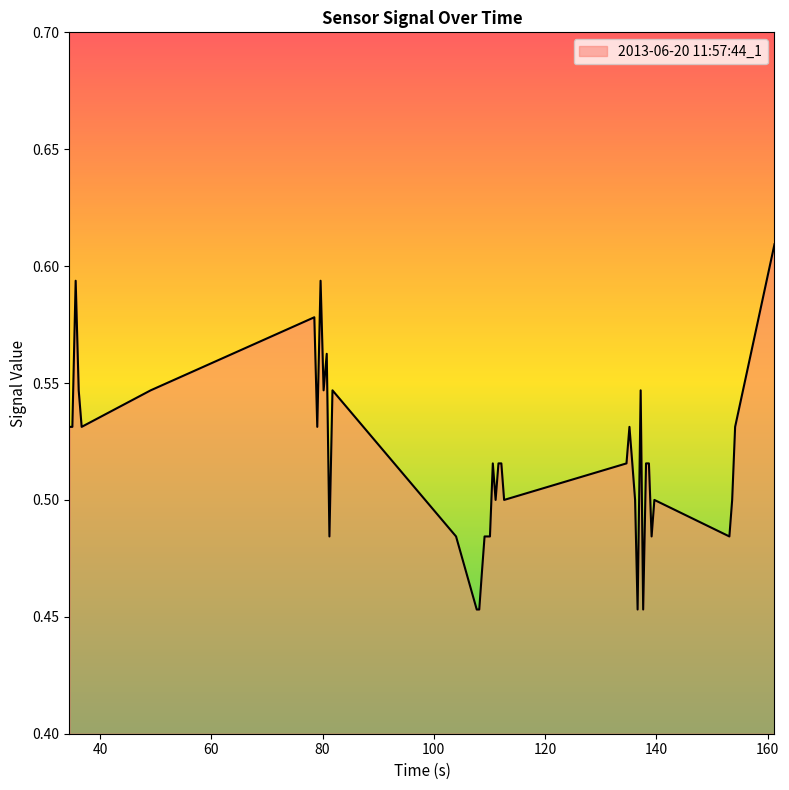

Where is the first local minimum?

36.6875